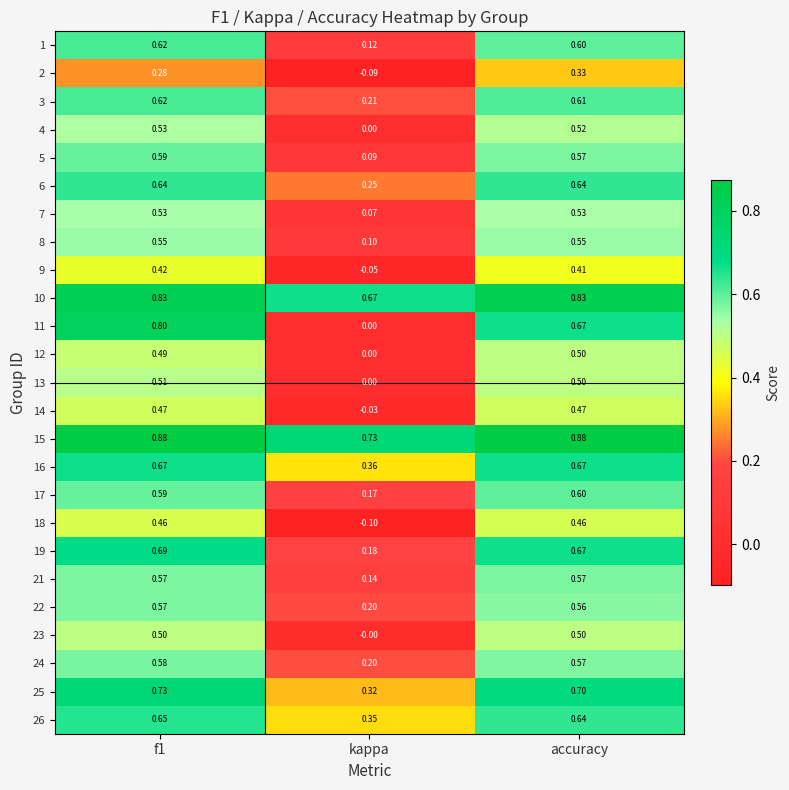

Is the value of 19 at f1 greater than the value of 24 at kappa?

Yes